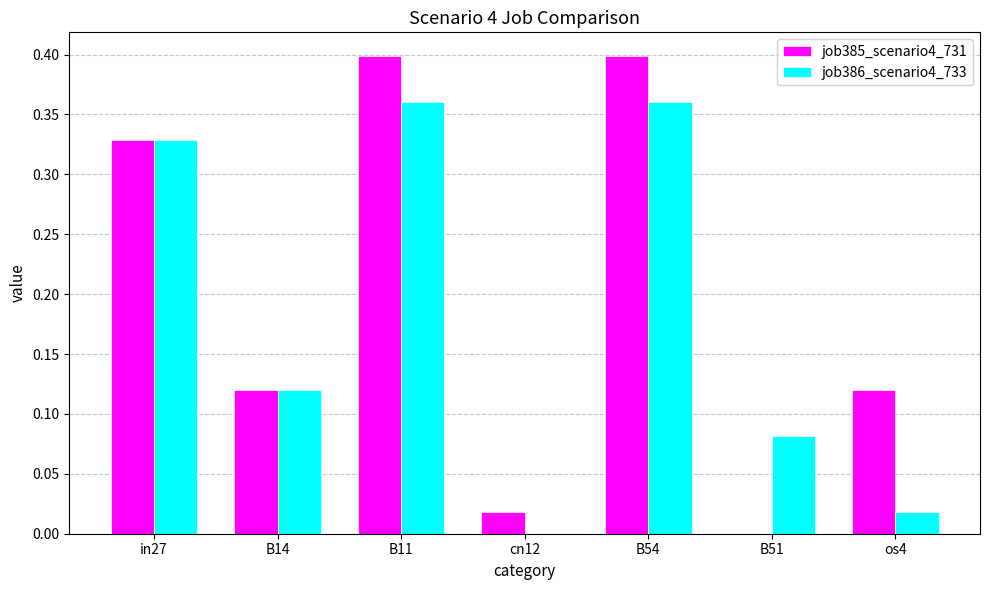

Is the value of job385_scenario4_731 at B11 greater than the value of job386_scenario4_733 at B14?

Yes